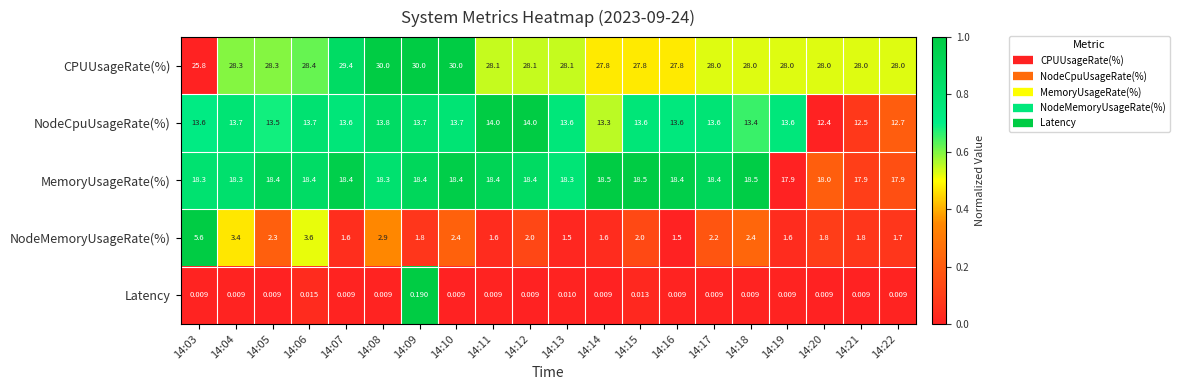

Which series has the largest total across all categories?

CPUUsageRate(%)